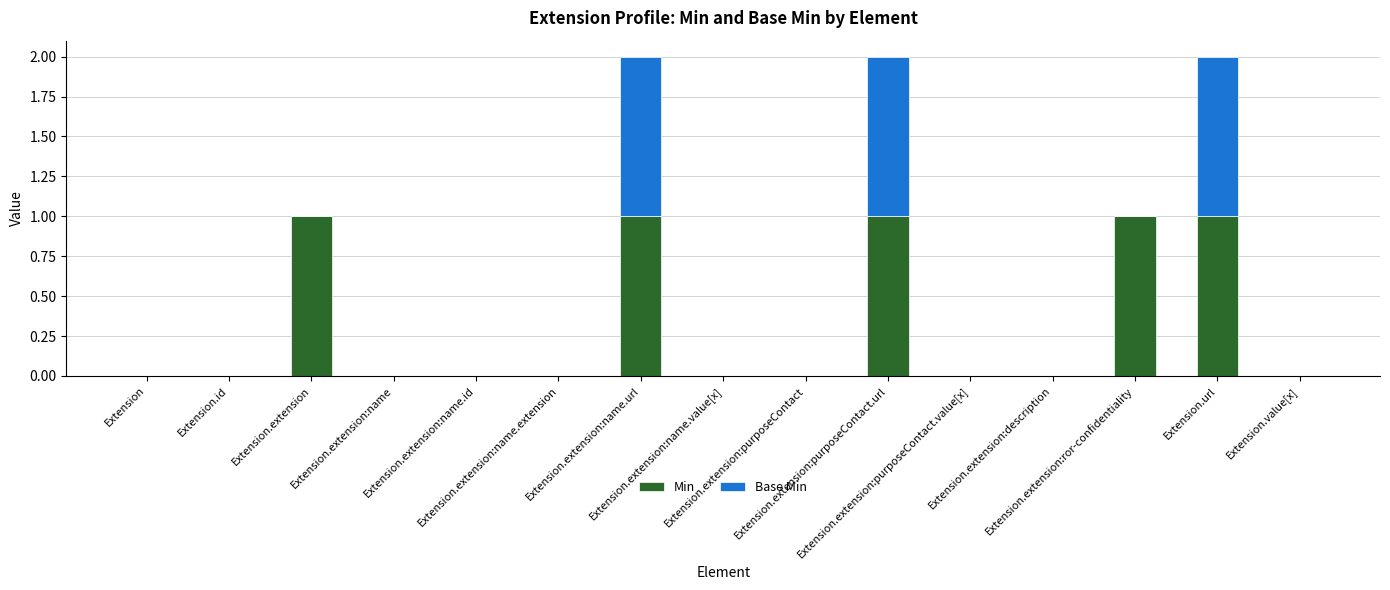

What is the sum of all Min values?

5